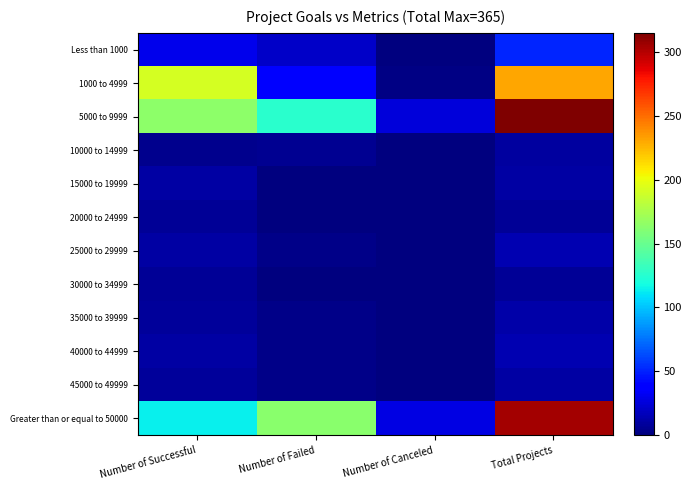

Reading right to left, extract all data points from this chart.

Less than 1000: Total Projects=51	Number of Canceled=1	Number of Failed=20	Number of Successful=30
1000 to 4999: Total Projects=231	Number of Canceled=2	Number of Failed=38	Number of Successful=191
5000 to 9999: Total Projects=315	Number of Canceled=25	Number of Failed=126	Number of Successful=164
10000 to 14999: Total Projects=9	Number of Canceled=0	Number of Failed=5	Number of Successful=4
15000 to 19999: Total Projects=10	Number of Canceled=0	Number of Failed=0	Number of Successful=10
20000 to 24999: Total Projects=7	Number of Canceled=0	Number of Failed=0	Number of Successful=7
25000 to 29999: Total Projects=14	Number of Canceled=0	Number of Failed=3	Number of Successful=11
30000 to 34999: Total Projects=7	Number of Canceled=0	Number of Failed=0	Number of Successful=7
35000 to 39999: Total Projects=12	Number of Canceled=1	Number of Failed=3	Number of Successful=8
40000 to 44999: Total Projects=14	Number of Canceled=0	Number of Failed=3	Number of Successful=11
45000 to 49999: Total Projects=11	Number of Canceled=0	Number of Failed=3	Number of Successful=8
Greater than or equal to 50000: Total Projects=305	Number of Canceled=28	Number of Failed=163	Number of Successful=114